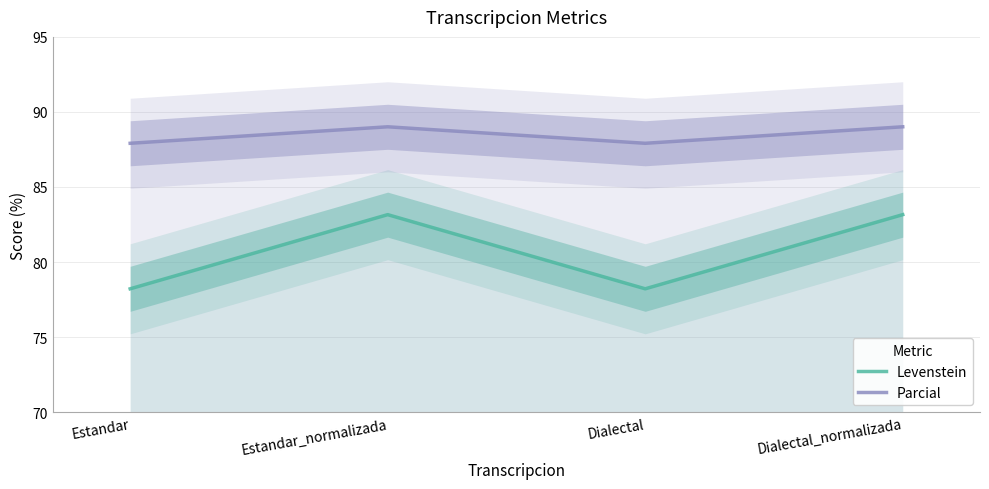

Between Dialectal_normalizada and Estandar, which is larger?

Dialectal_normalizada